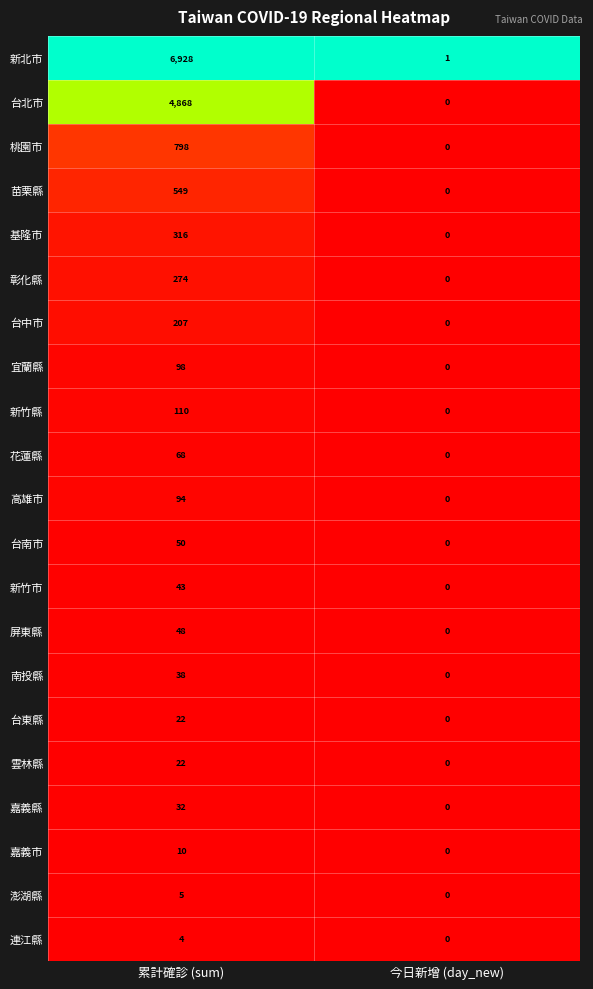

List the labels in order of 嘉義市 value, smallest first.

今日新增 (day_new), 累計確診 (sum)